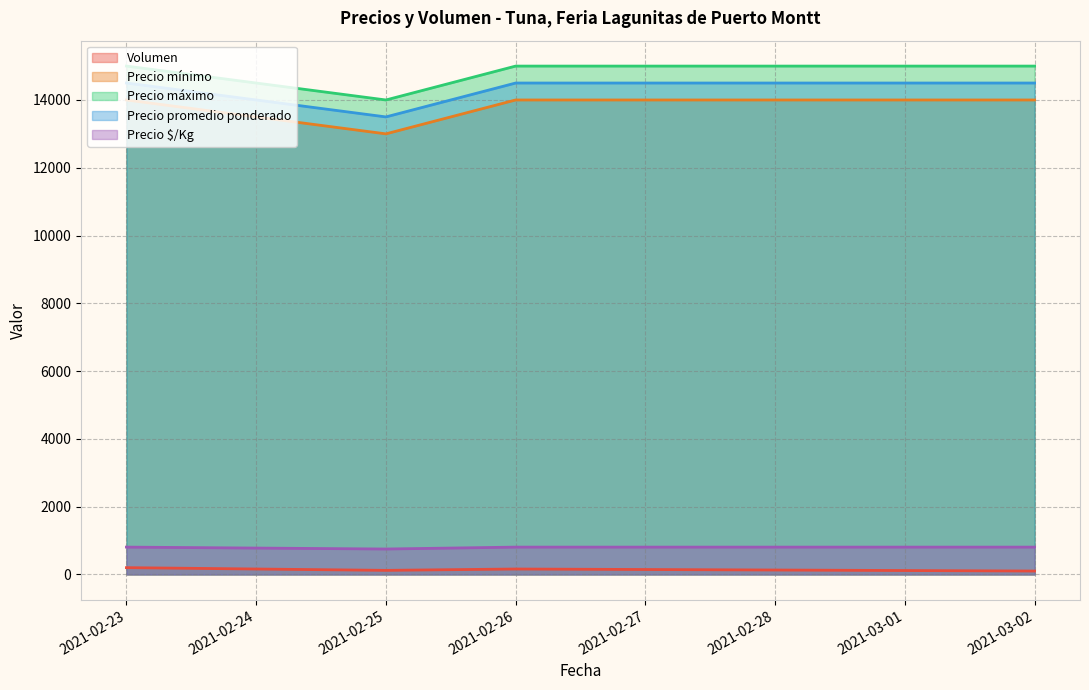

What is the greatest value displayed?

15000